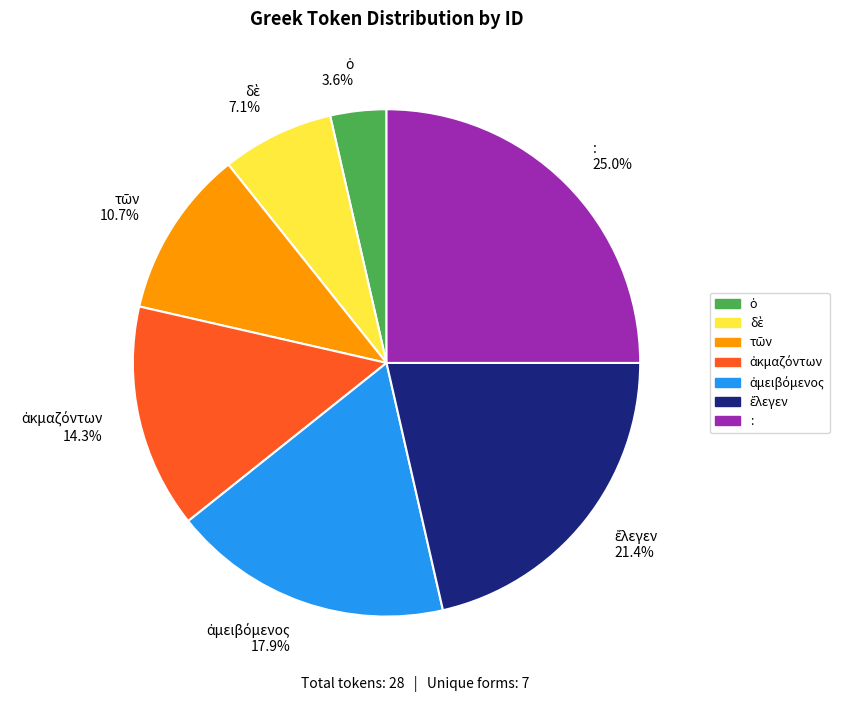

Is there any slice that represents more than half of the pie?

No